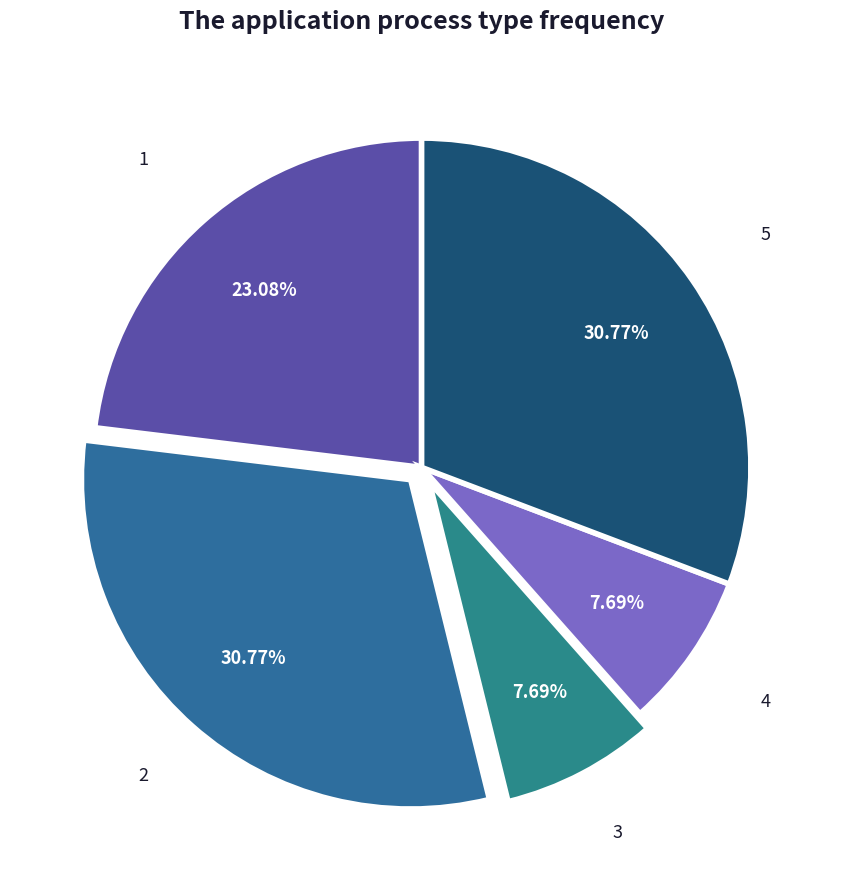

How many slices are in this pie chart?

5